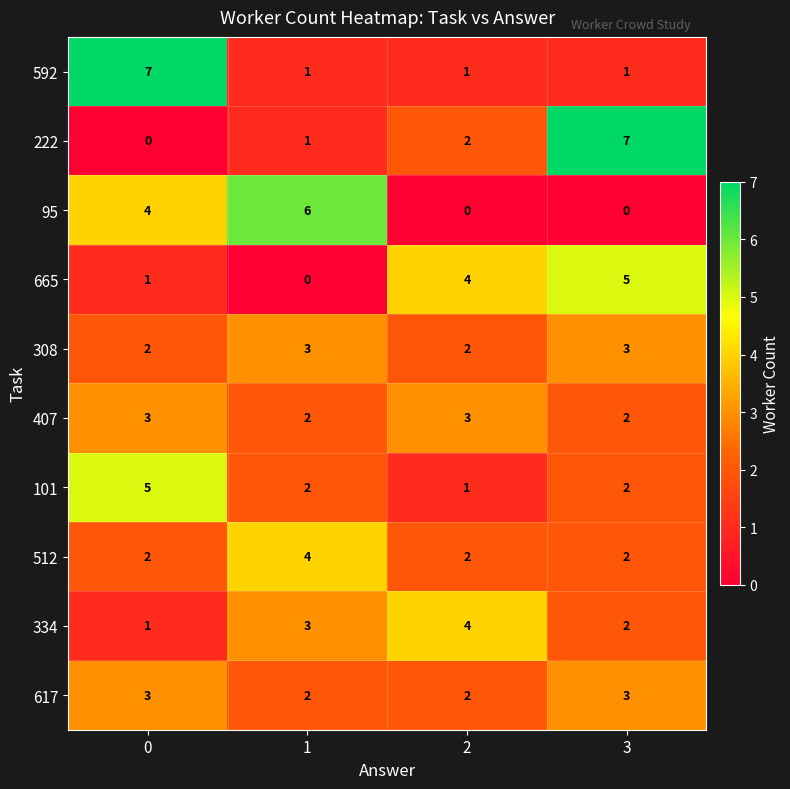

Count the 592 values in the range 1 to 7.

4